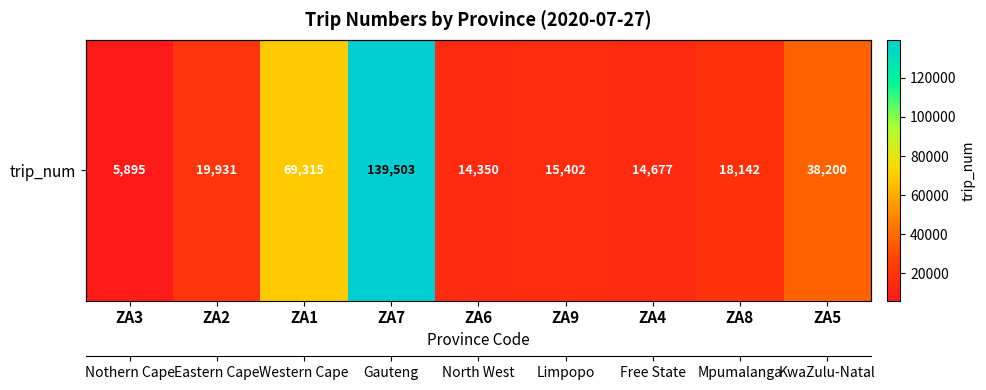

Approximately how many times larger is the value at ZA4 compared to ZA2?

0.7